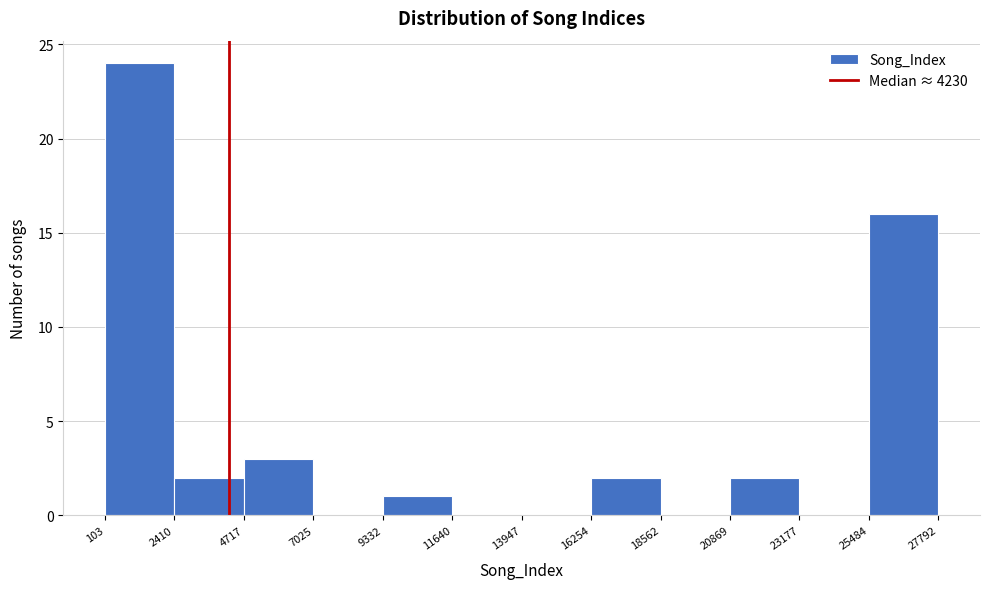

Reading left to right, list every bar in this chart as the range it spans on the x-axis followed by its height. The values are not printed on the chart, so give them approximately, as read against the axis.

103 to 2410: 24
2410 to 4717: 2
4717 to 7025: 3
7025 to 9332: 0
9332 to 11640: 1
11640 to 13947: 0
13947 to 16254: 0
16254 to 18562: 2
18562 to 20869: 0
20869 to 23177: 2
23177 to 25484: 0
25484 to 27792: 16